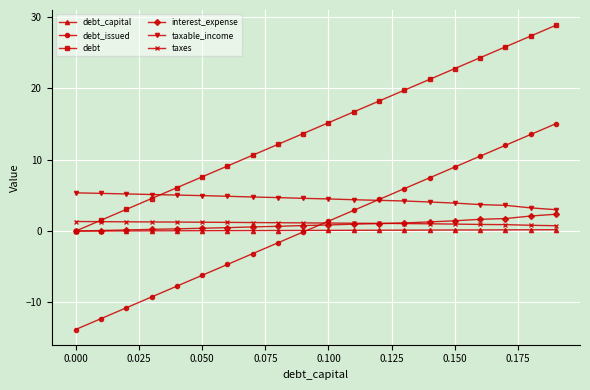

How many distinct data groups are displayed?

6